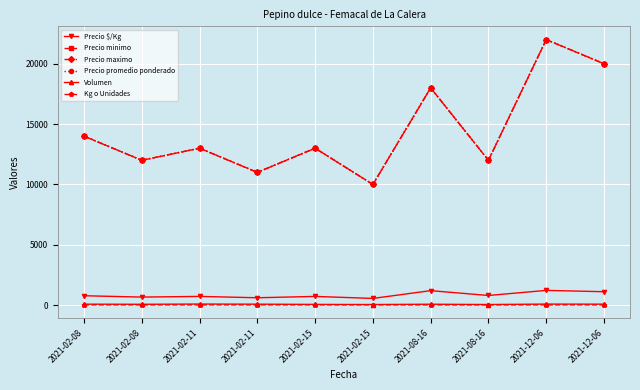

Does the chart have visible grid lines?

Yes